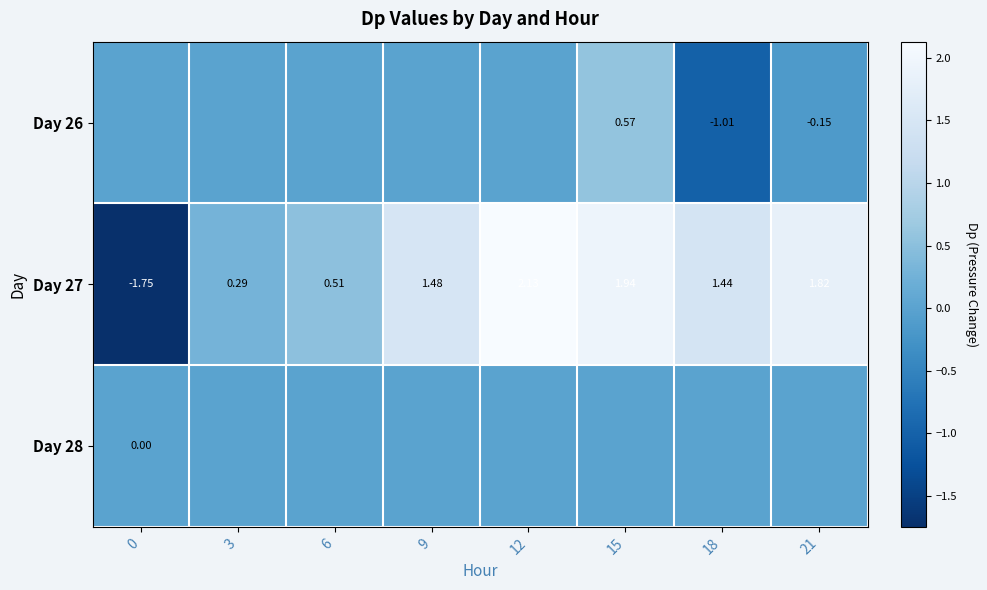

What is the difference between the maximum and minimum values in the Day 26 series?

1.6